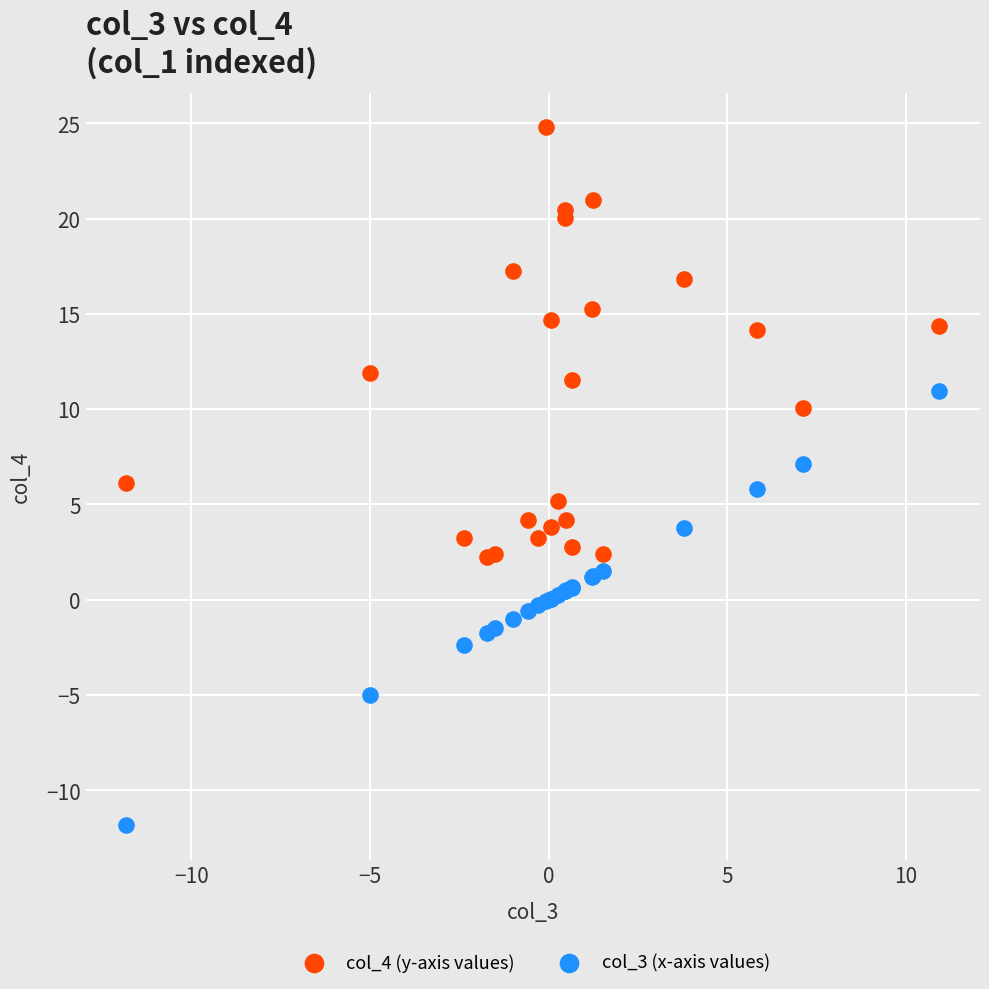

Which series contains the highest Y value?

col_4 (y-axis values)